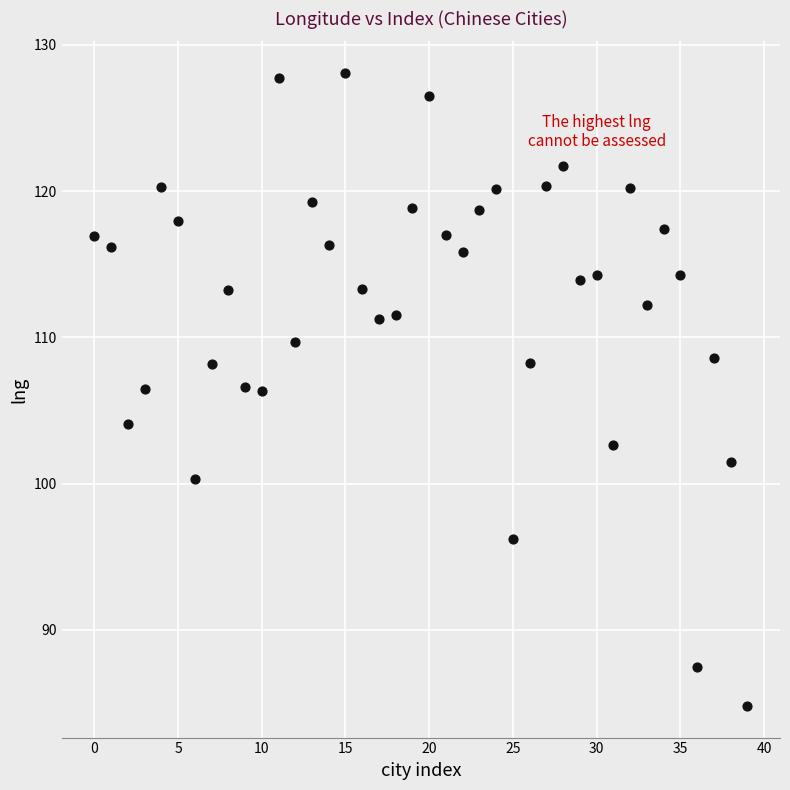

What is the range of Y values (max minus min)?

43.3